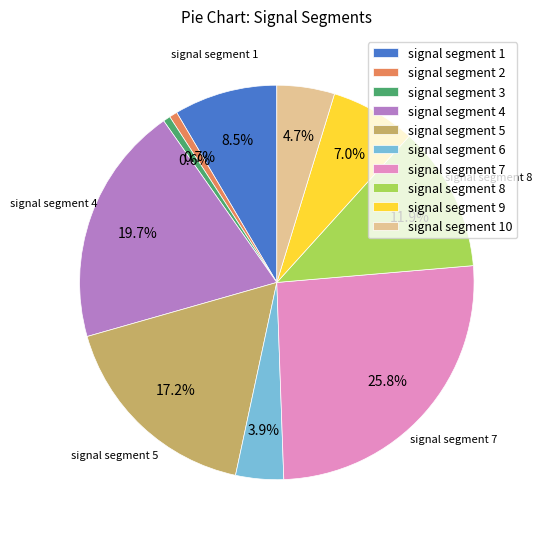

What is the largest slice in the pie chart?

signal segment 7